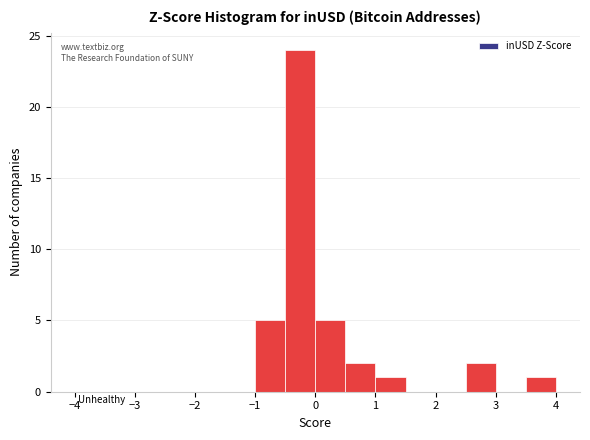

Reading left to right, list every bar in this chart as the range it spans on the x-axis followed by its height. The values are not printed on the chart, so give them approximately, as read against the axis.

-4.0 to -3.5: 0
-3.5 to -3.0: 0
-3.0 to -2.5: 0
-2.5 to -2.0: 0
-2.0 to -1.5: 0
-1.5 to -1.0: 0
-1.0 to -0.5: 5
-0.5 to 0.0: 24
0.0 to 0.5: 5
0.5 to 1.0: 2
1.0 to 1.5: 1
1.5 to 2.0: 0
2.0 to 2.5: 0
2.5 to 3.0: 2
3.0 to 3.5: 0
3.5 to 4.0: 1